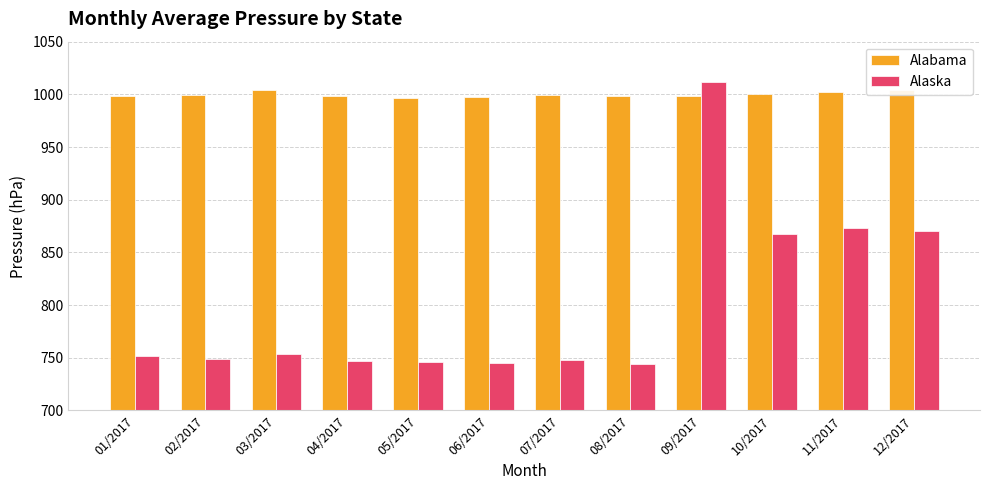

What is the greatest value displayed?

1011.6